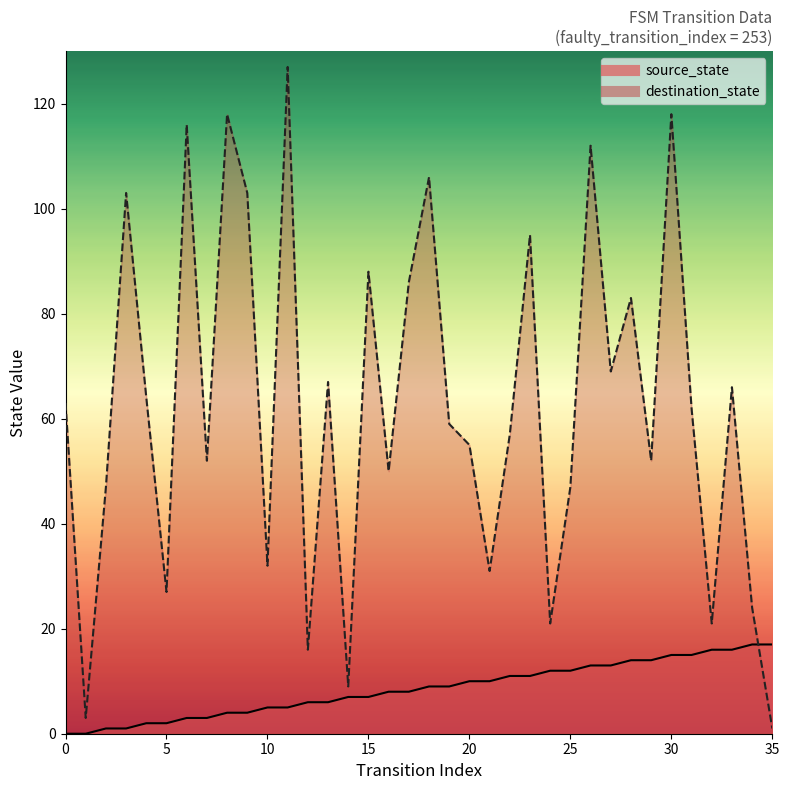

How many lines are shown in the chart?

2